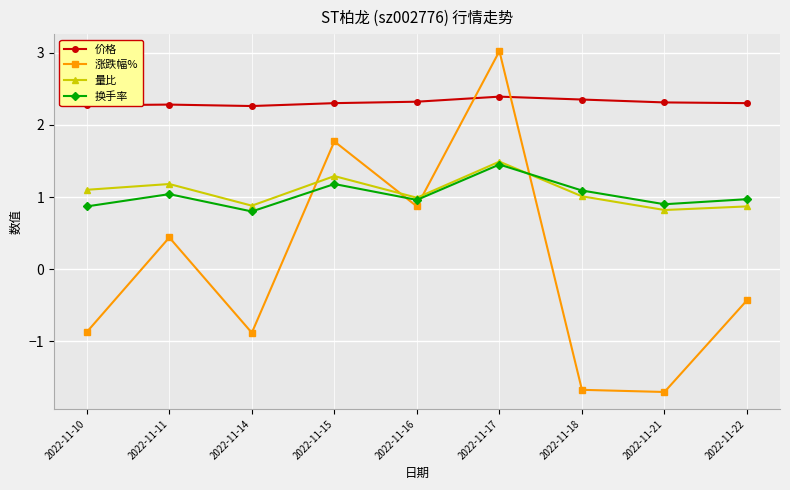

At which label does 涨跌幅% first exceed 0?

2022-11-11